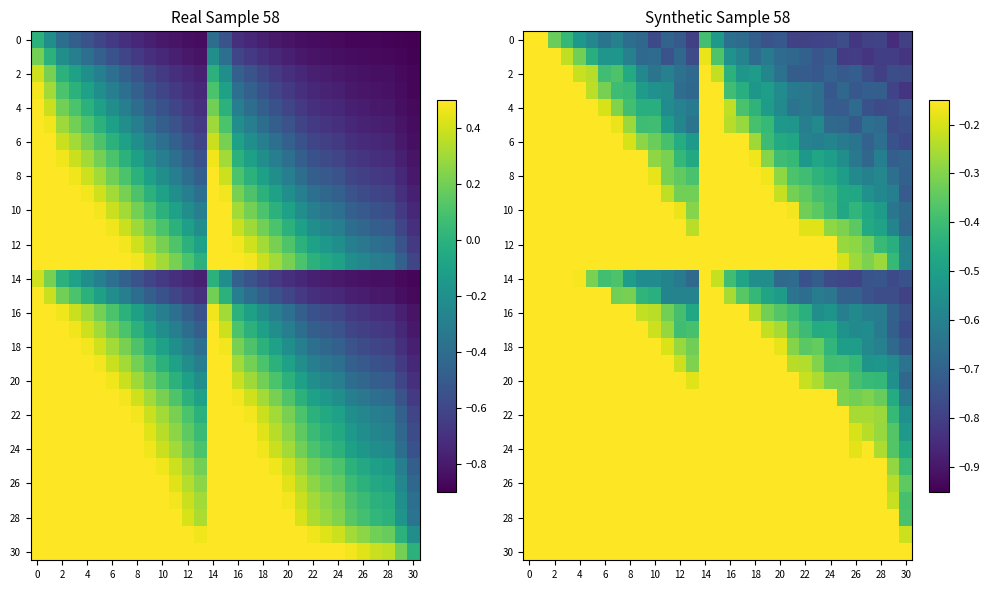

What is the highest value of the 18 series?

0.7